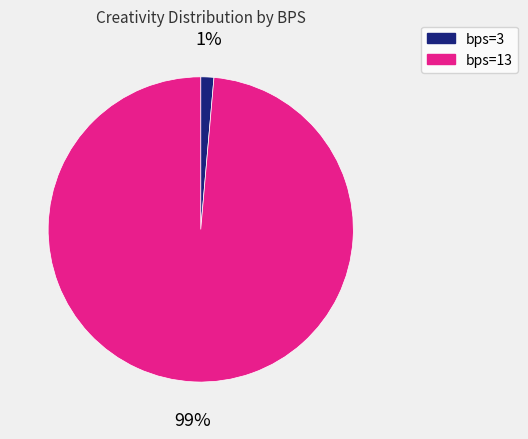

True or false: bps=13 accounts for 99% of the total.

True